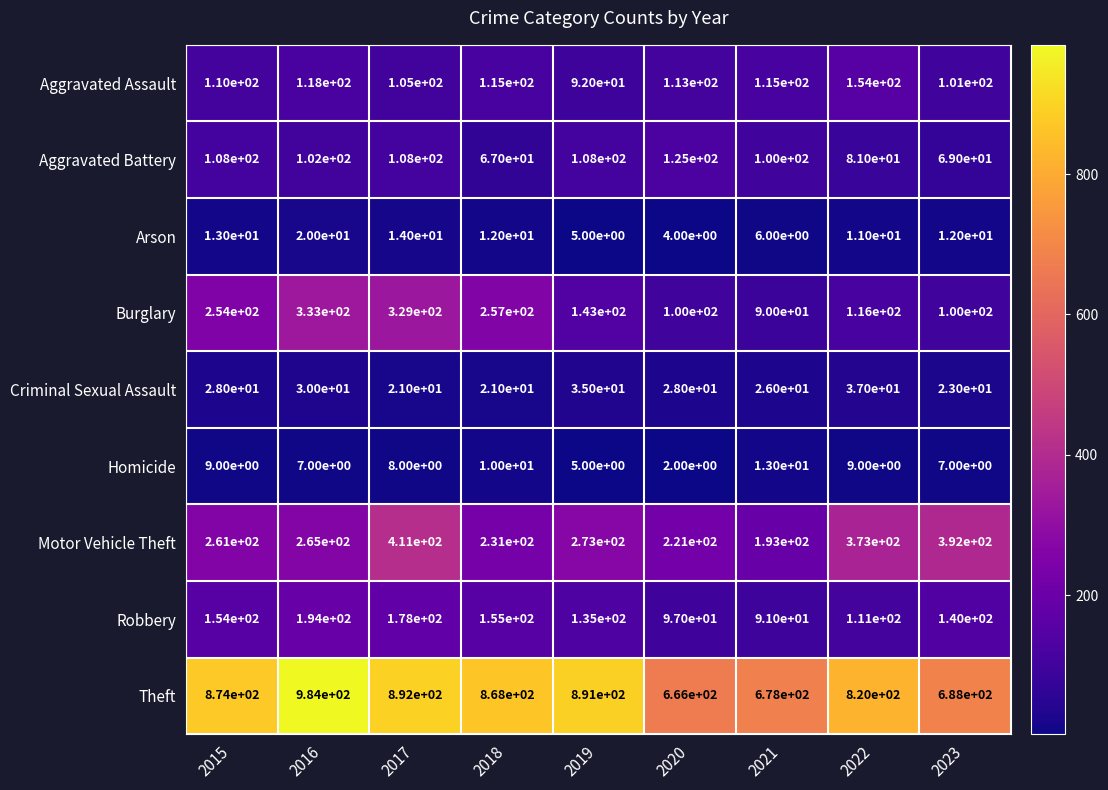

Is it true that Aggravated Battery equals 51 at 2016?

False